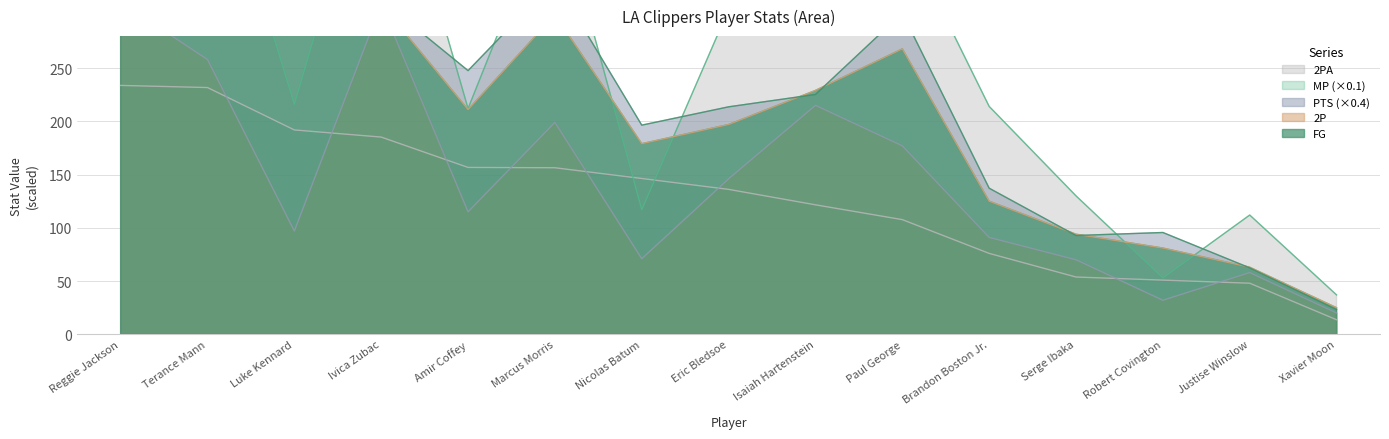

What is the total value across all series at Paul George?

1233.3